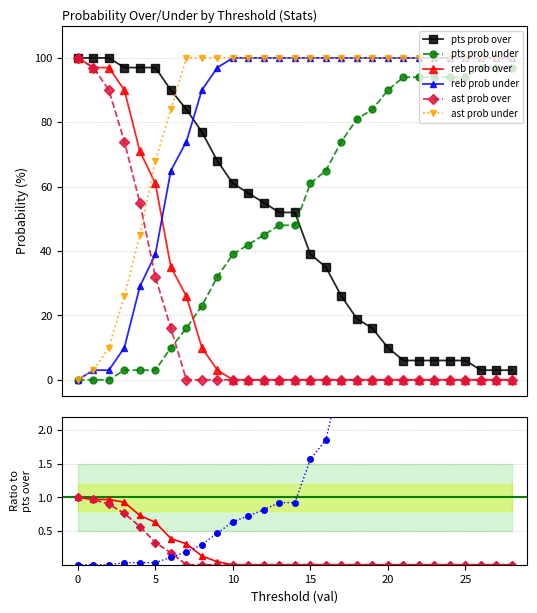

Between 10 and 16, which is larger?

10